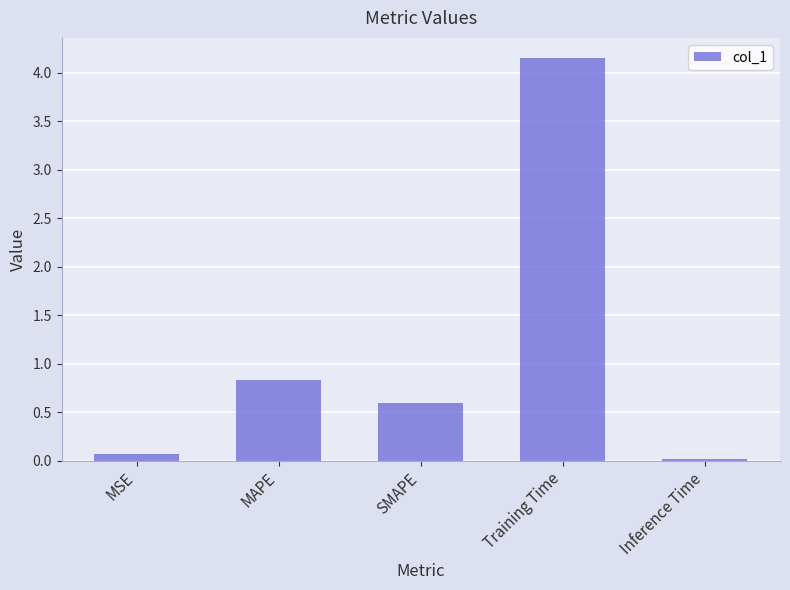

Are the bars grouped side by side (vs. stacked)?

No